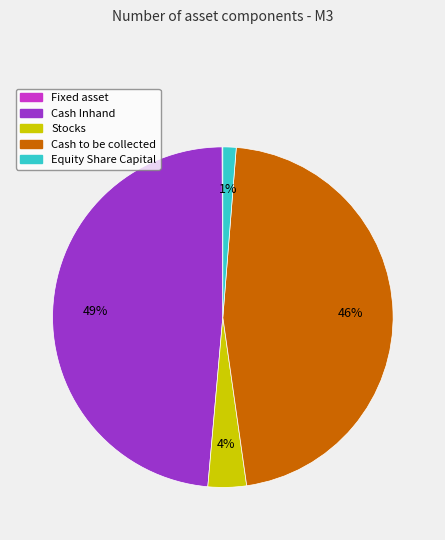

Between Cash Inhand and Cash to be collected, which is larger?

Cash Inhand